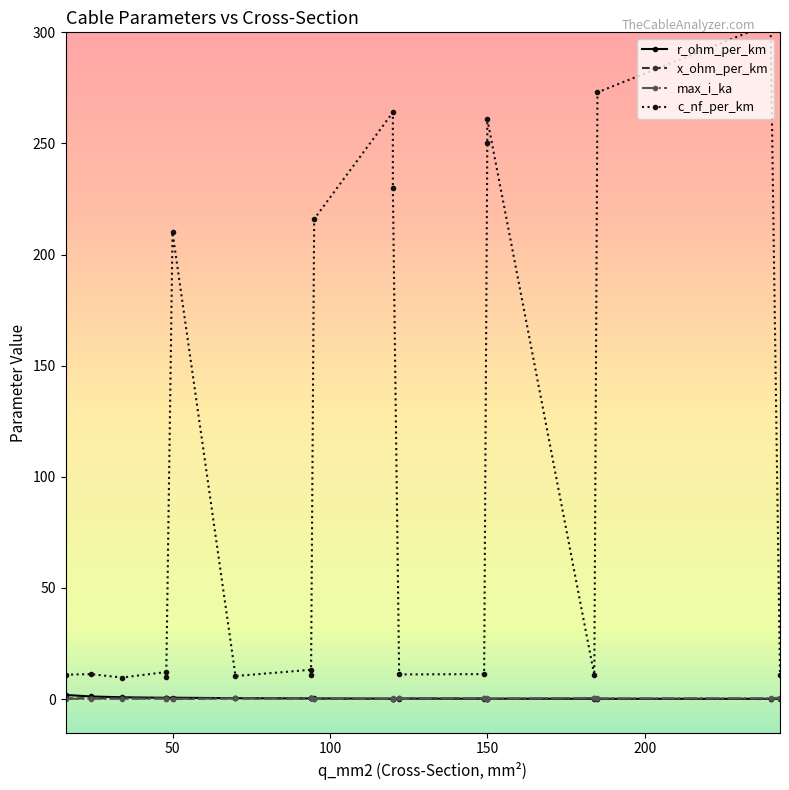

Which has a higher value, 6 or 15?

6